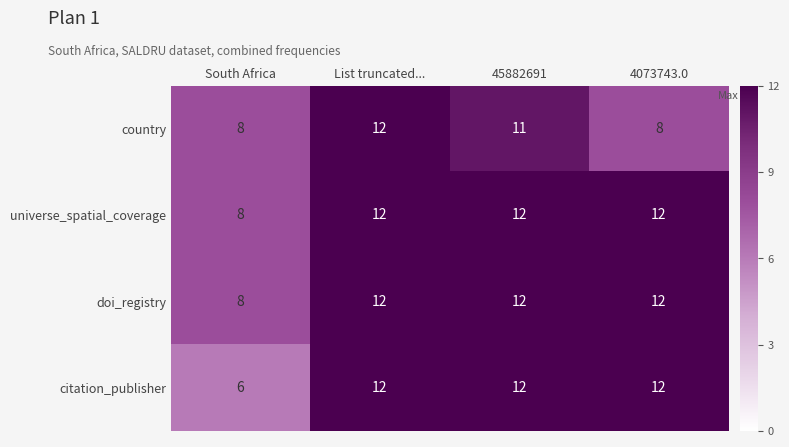

What is the smallest value displayed?

6